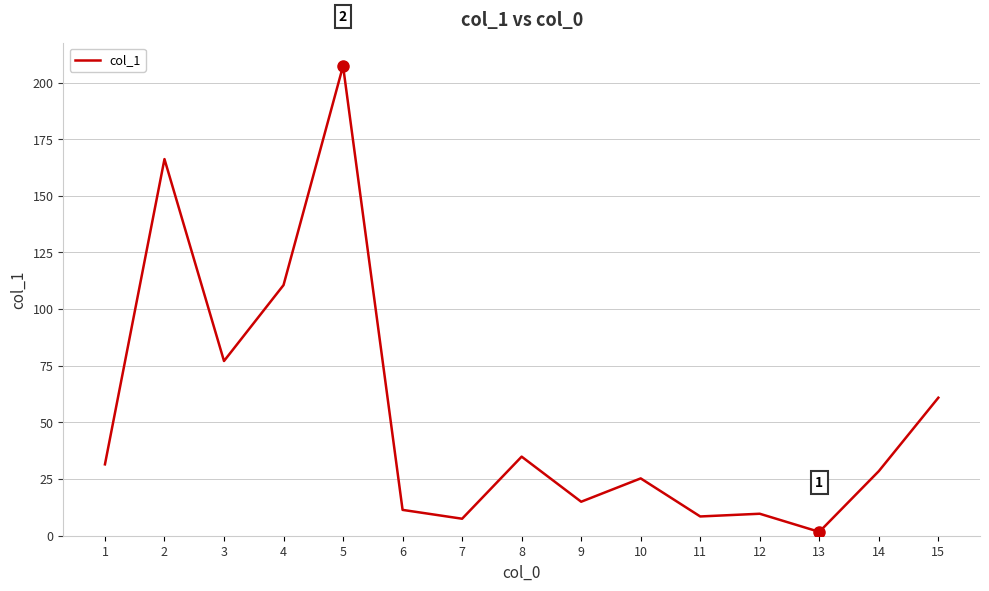

True or false: the data shows 16.4 at 14.

False